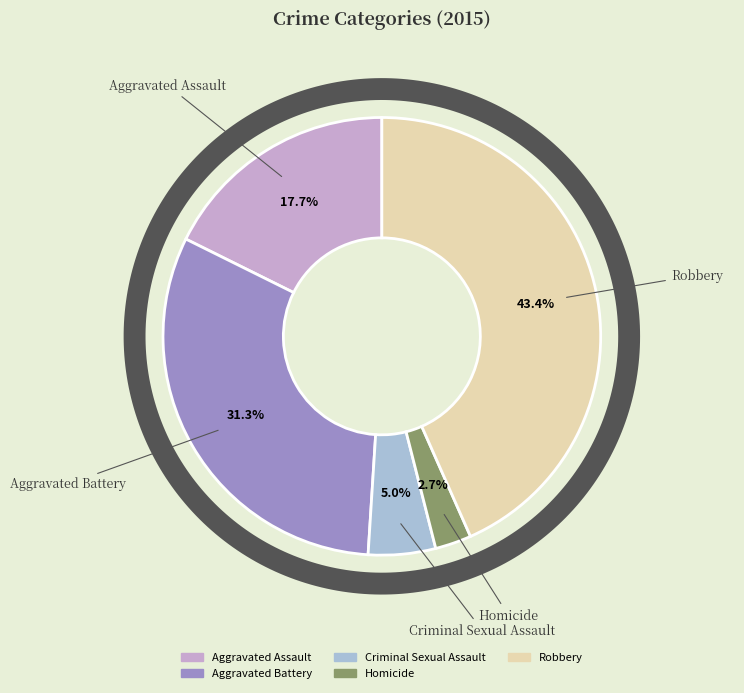

What is the ratio of the value at Homicide to the value at Criminal Sexual Assault?

0.5